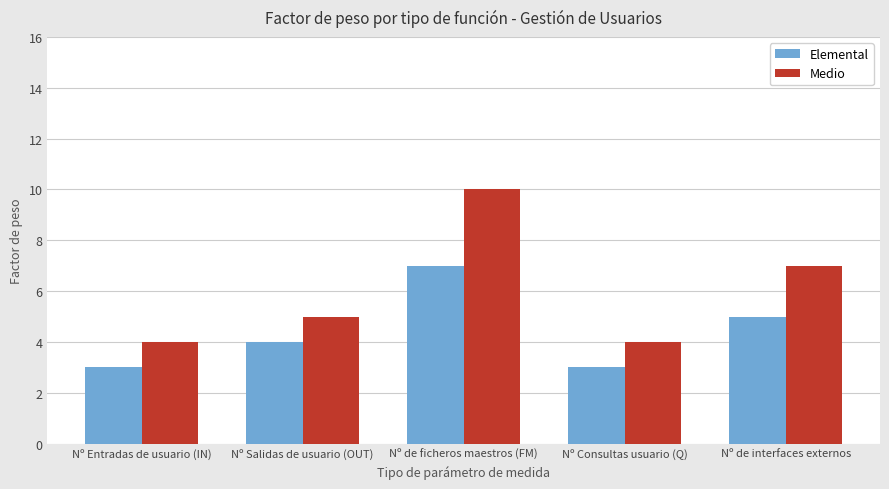

Read the Medio value at Nº de ficheros maestros (FM).

10